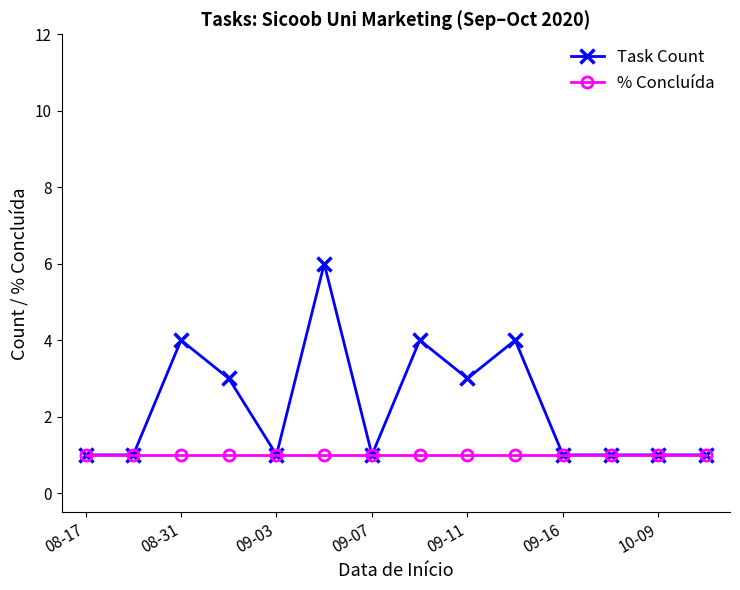

What is the highest value of the Task Count series?

6